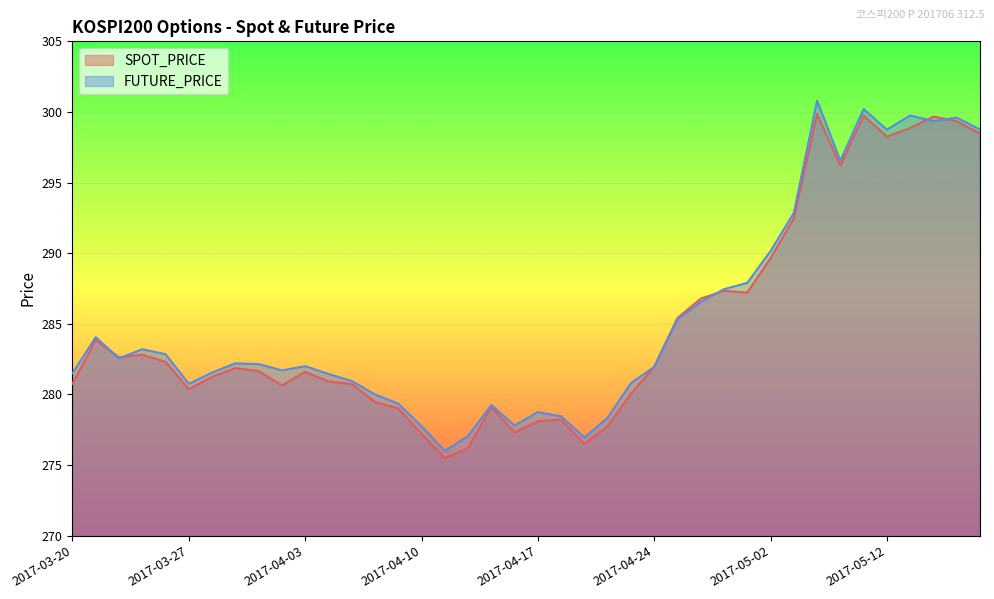

What is the difference between the highest and lowest values at 2017-04-28?

0.7